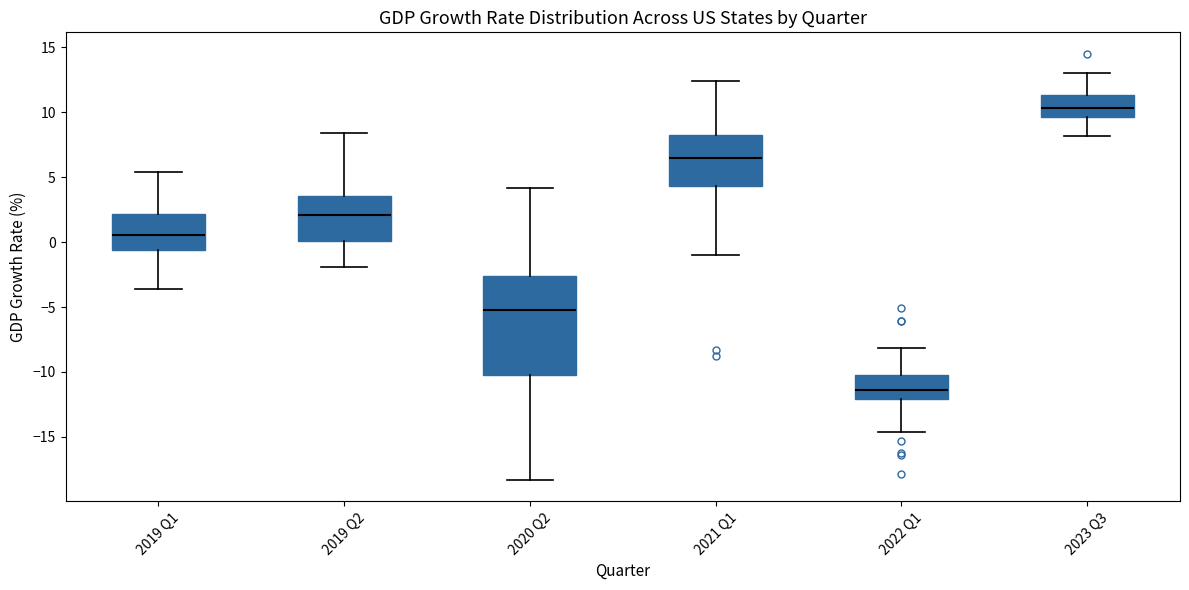

Which box's median line is the highest?

2023 Q3